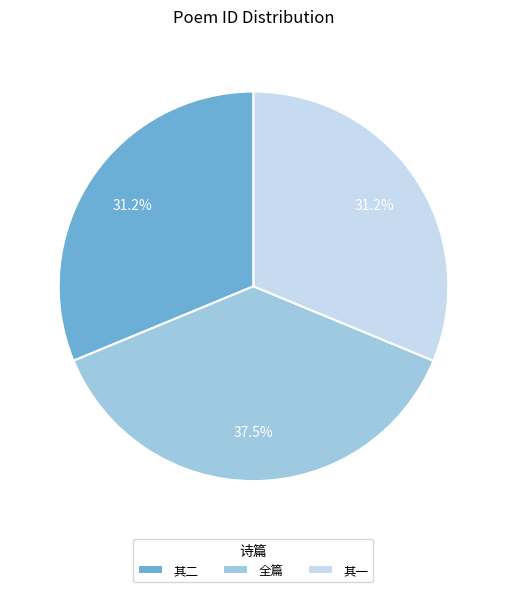

What is the largest slice in the pie chart?

全篇